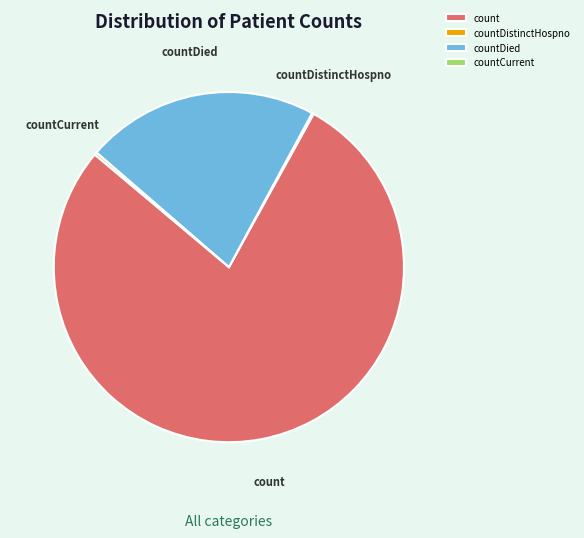

Which slice is the largest?

count